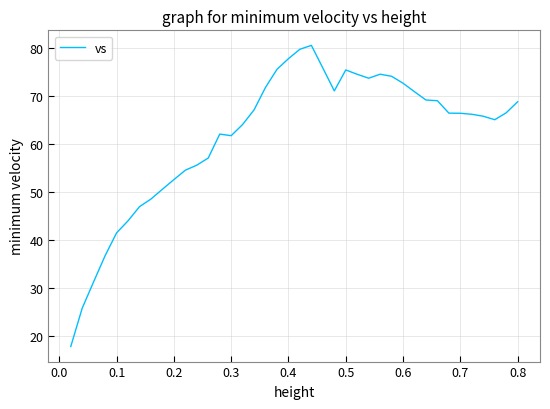

What is the greatest value displayed?

80.6